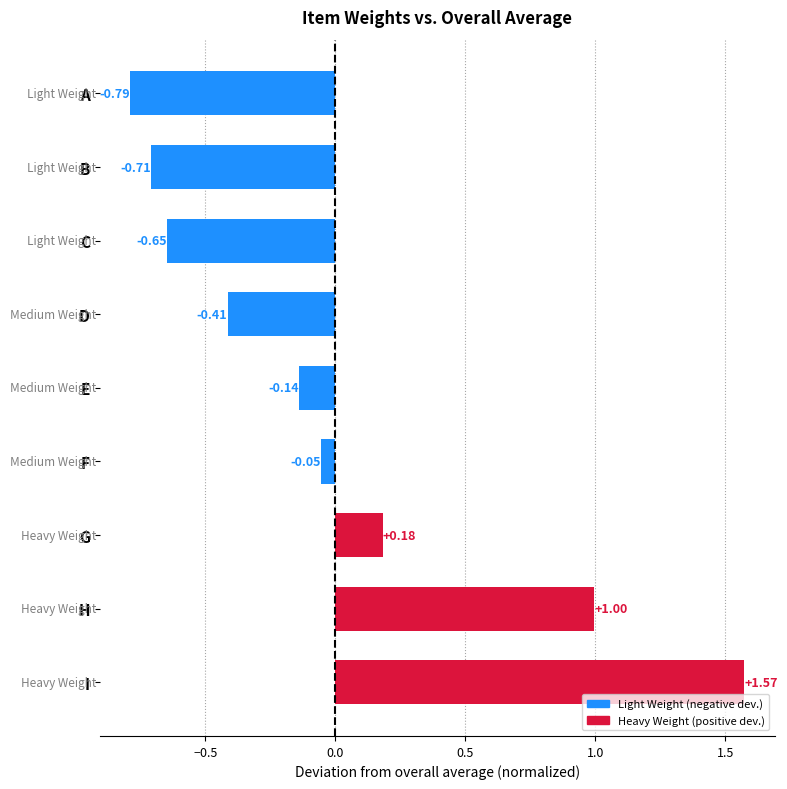

Does the chart contain stacked bars?

No